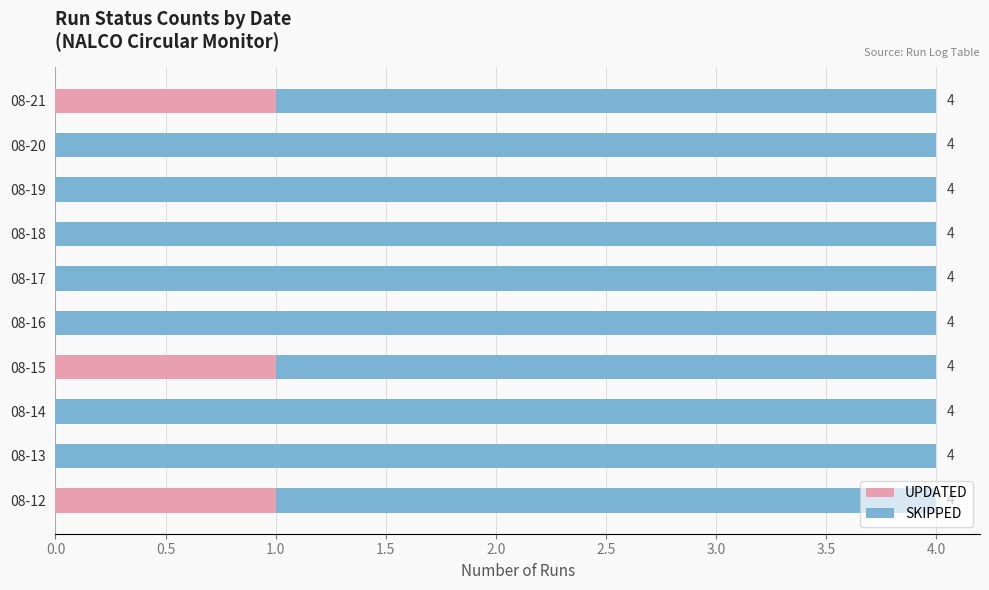

The UPDATED series shows 1 at 08-21. True or false?

True